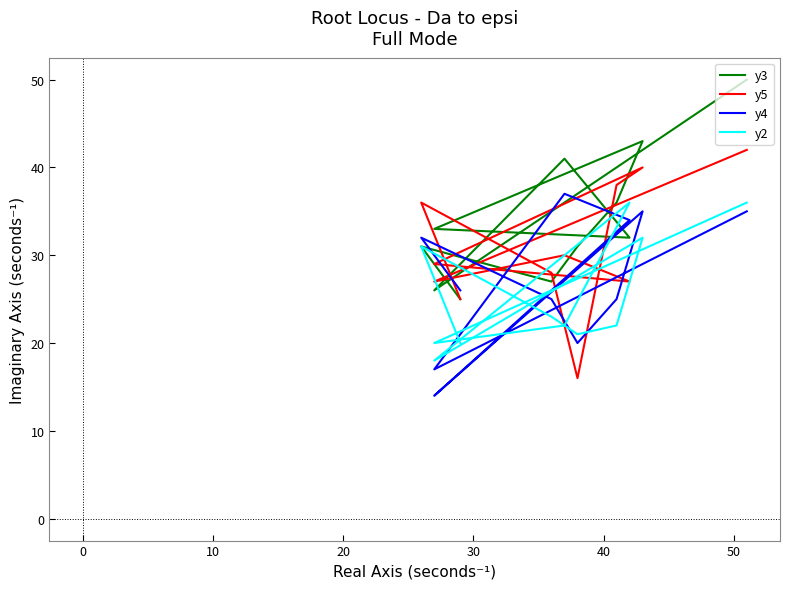

What is the average value of the y3 series?

34